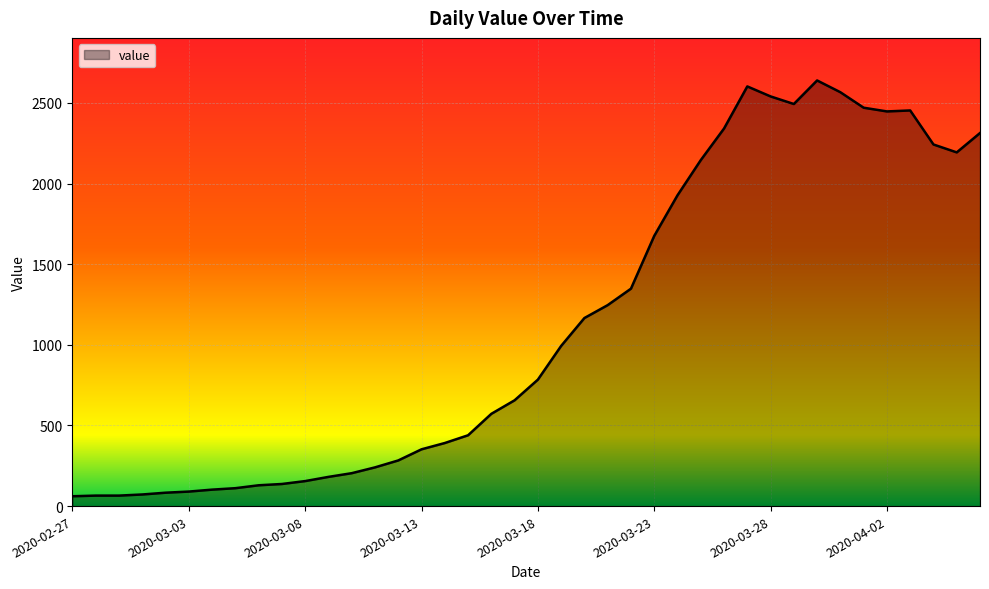

What is the maximum value shown in the chart?

2639